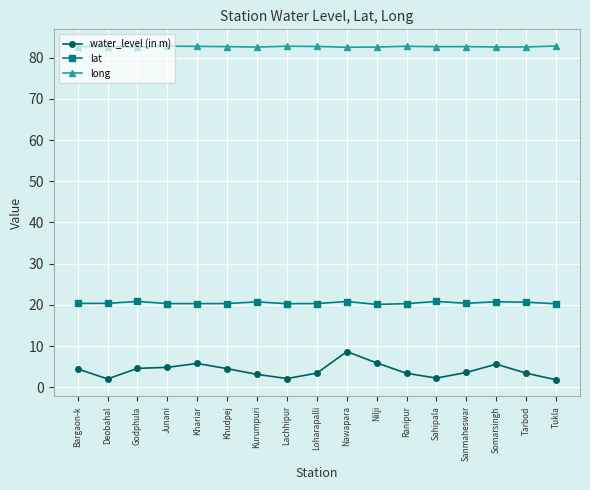

Does the chart display data point markers on the line(s)?

Yes